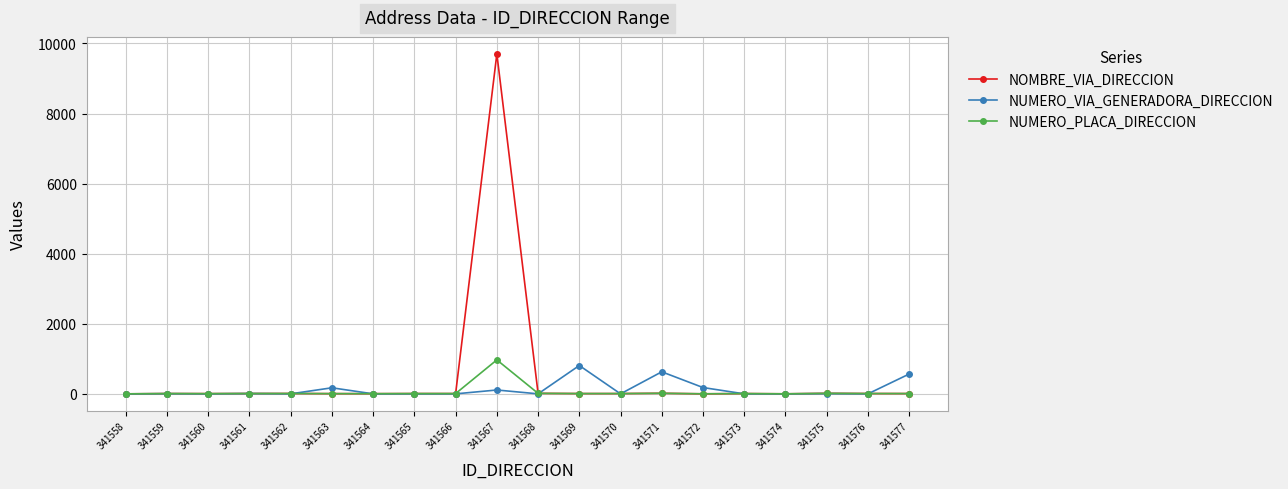

True or false: NUMERO_PLACA_DIRECCION has more than 0 points higher than both neighbors.

True